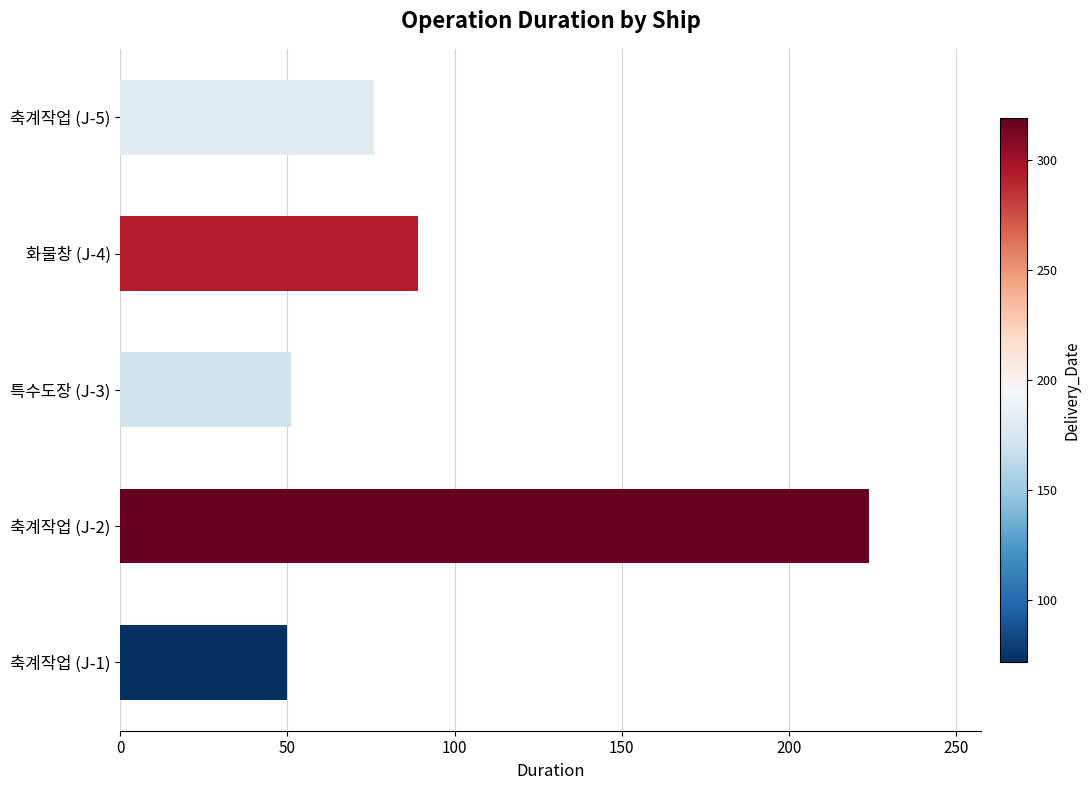

What is the difference between the second highest and minimum values?

39